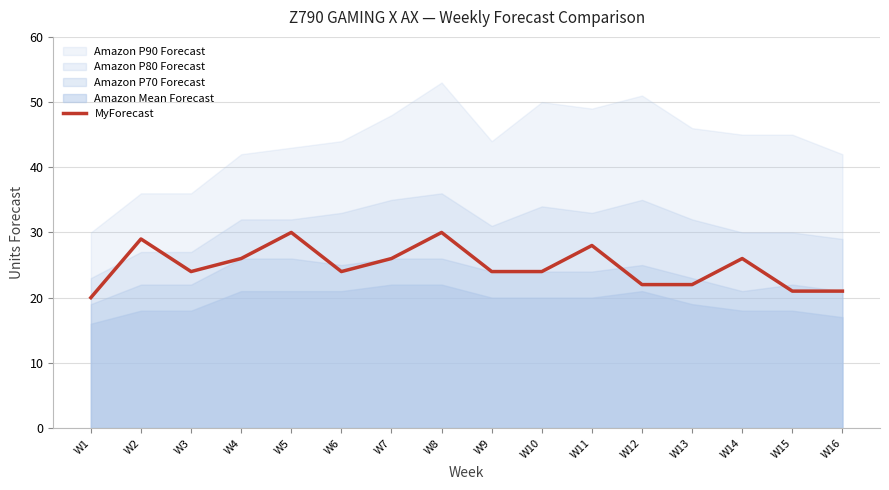

Reading left to right, transcribe all the data shown in this chart.

20	29	24	26	30	24	26	30	24	24	28	22	22	26	21	21